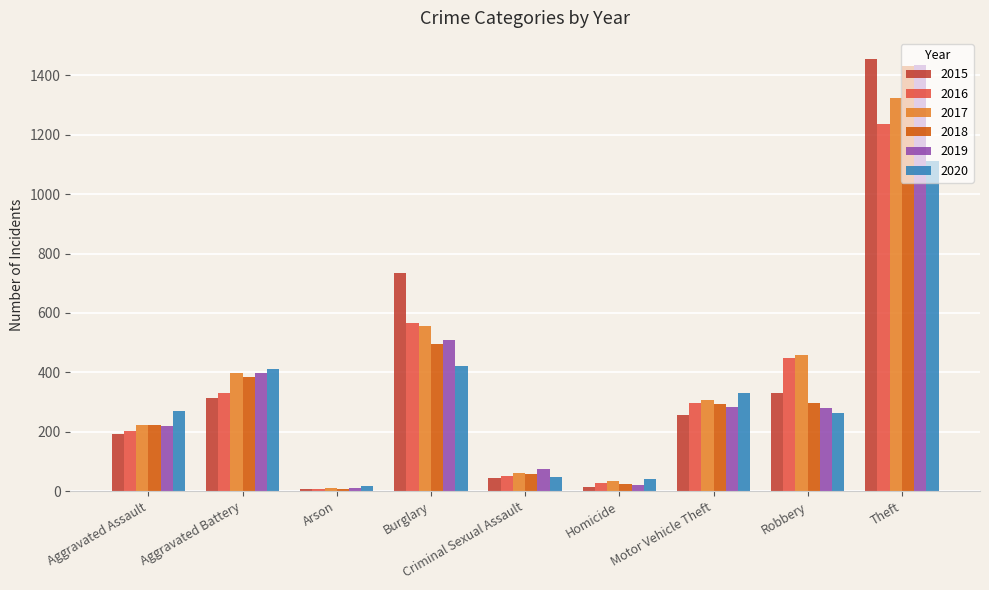

What is the approximate value of 2018 at Aggravated Battery, to the nearest 100?

400